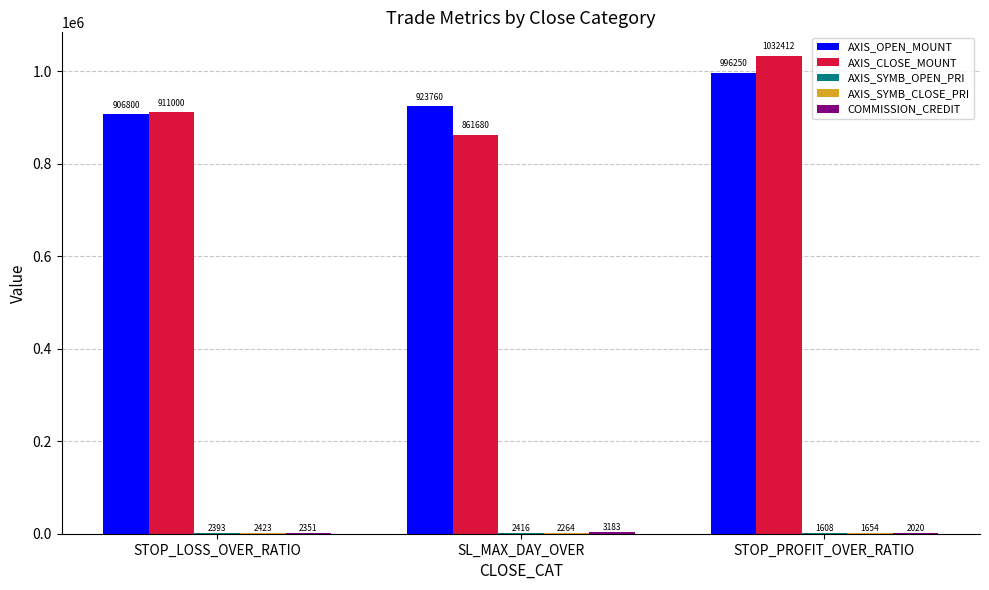

Which series changed the most between SL_MAX_DAY_OVER and STOP_PROFIT_OVER_RATIO?

AXIS_CLOSE_MOUNT